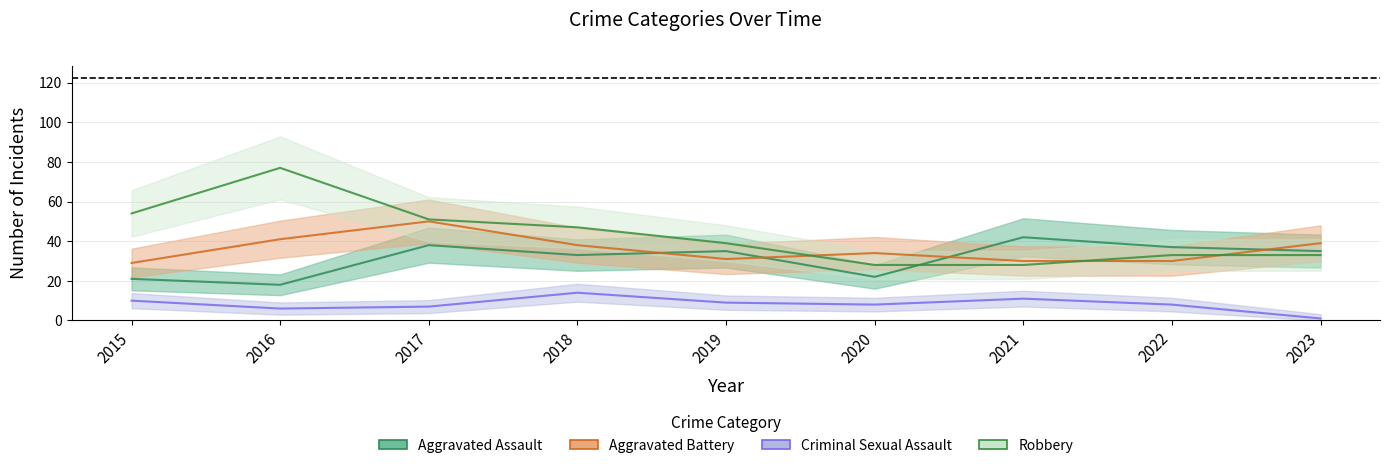

What is the value of the Criminal Sexual Assault point at the 1st from the left?

10